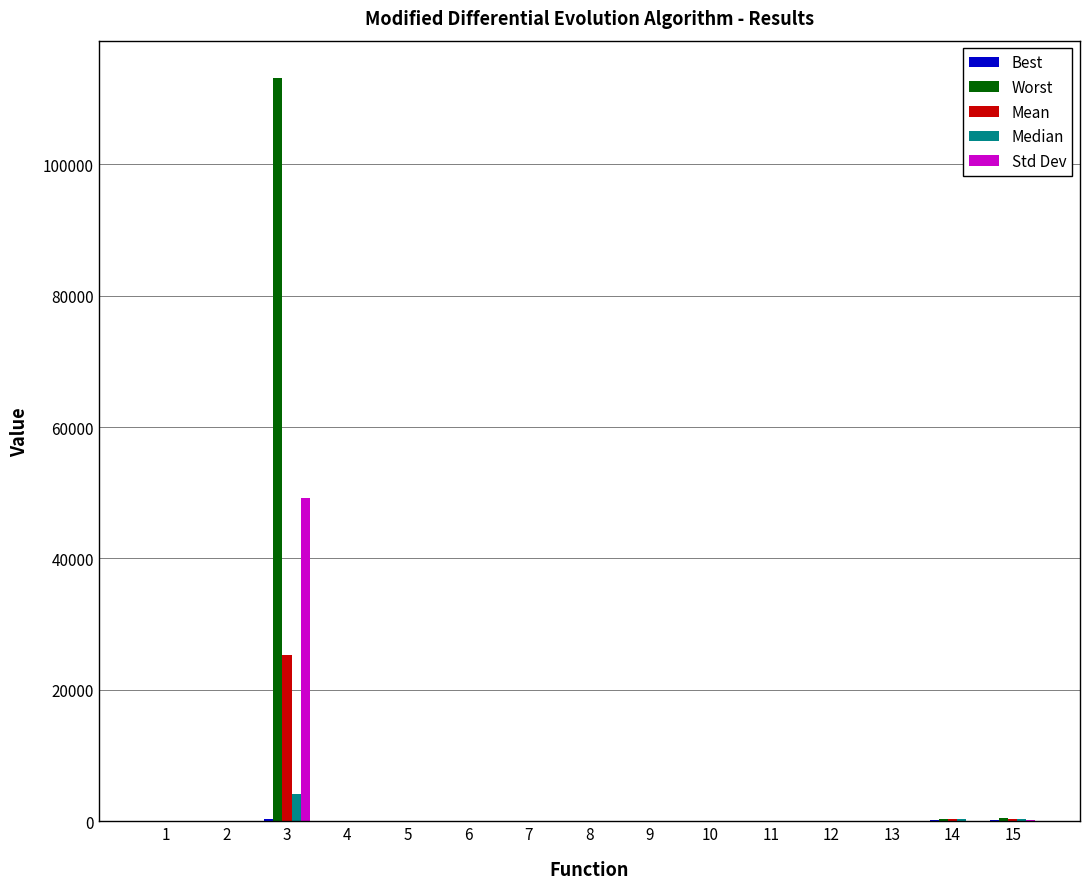

How many groups of bars are there?

15